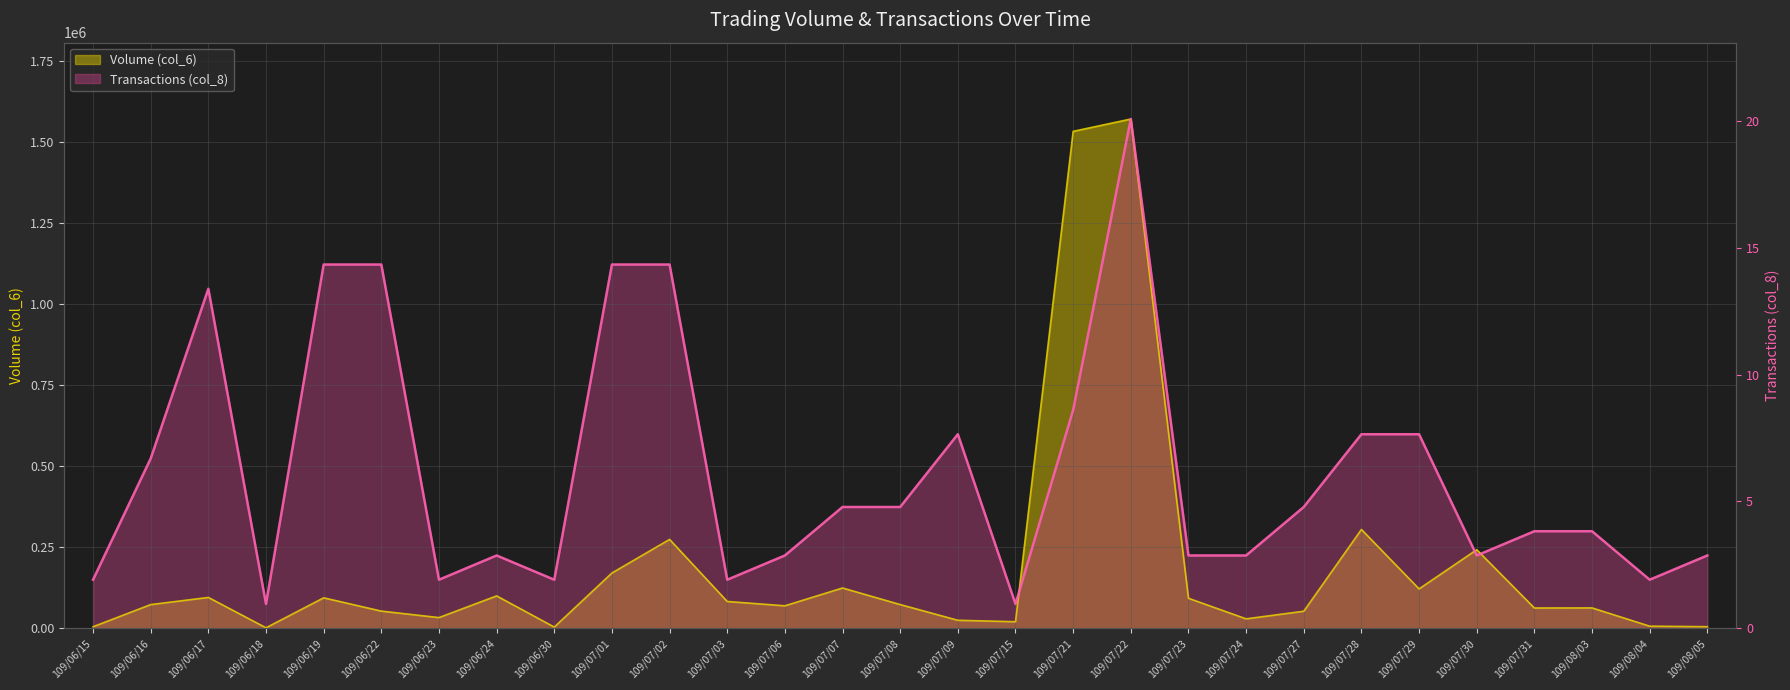

Reading right to left, list all the values displayed in this chart.

Volume (col_6): 109/08/05=4640.0	109/08/04=6240.0	109/08/03=62550.0	109/07/31=62310.0	109/07/30=242030.0	109/07/29=121250.0	109/07/28=304440.0	109/07/27=52300.0	109/07/24=28860.0	109/07/23=92300.0	109/07/22=1570150.0	109/07/21=1532170.0	109/07/15=19980.0	109/07/09=24430.0	109/07/08=72880.0	109/07/07=123990.0	109/07/06=69090.0	109/07/03=82400.0	109/07/02=273760.0	109/07/01=170210.0	109/06/30=3500.0	109/06/24=99580.0	109/06/23=32720.0	109/06/22=52680.0	109/06/19=93660.0	109/06/18=1290.0	109/06/17=94850.0	109/06/16=72800.0	109/06/15=4520.0
Transactions (col_8): 109/08/05=224307.1	109/08/04=149538.1	109/08/03=299076.2	109/07/31=299076.2	109/07/30=224307.1	109/07/29=598152.4	109/07/28=598152.4	109/07/27=373845.2	109/07/24=224307.1	109/07/23=224307.1	109/07/22=1570150.0	109/07/21=672921.4	109/07/15=74769.0	109/07/09=598152.4	109/07/08=373845.2	109/07/07=373845.2	109/07/06=224307.1	109/07/03=149538.1	109/07/02=1121535.7	109/07/01=1121535.7	109/06/30=149538.1	109/06/24=224307.1	109/06/23=149538.1	109/06/22=1121535.7	109/06/19=1121535.7	109/06/18=74769.0	109/06/17=1046766.7	109/06/16=523383.3	109/06/15=149538.1